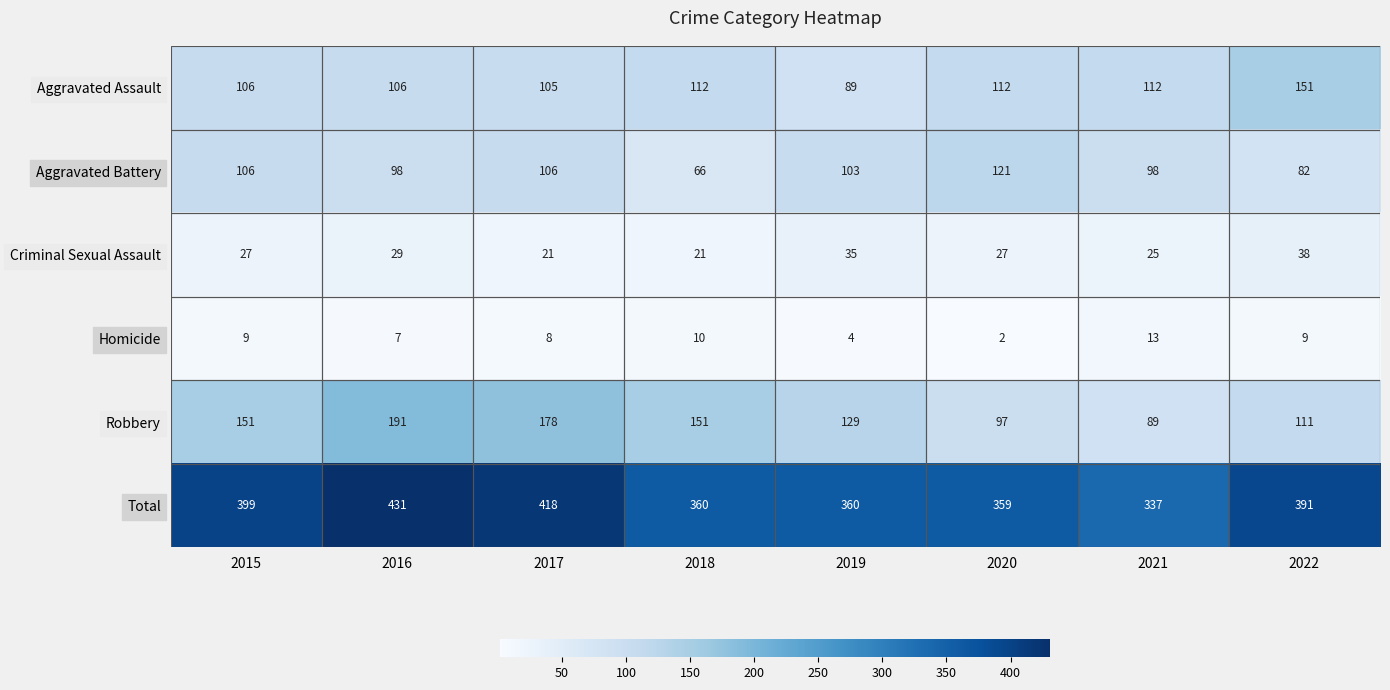

At how many categories does at least one series exceed 90?

8